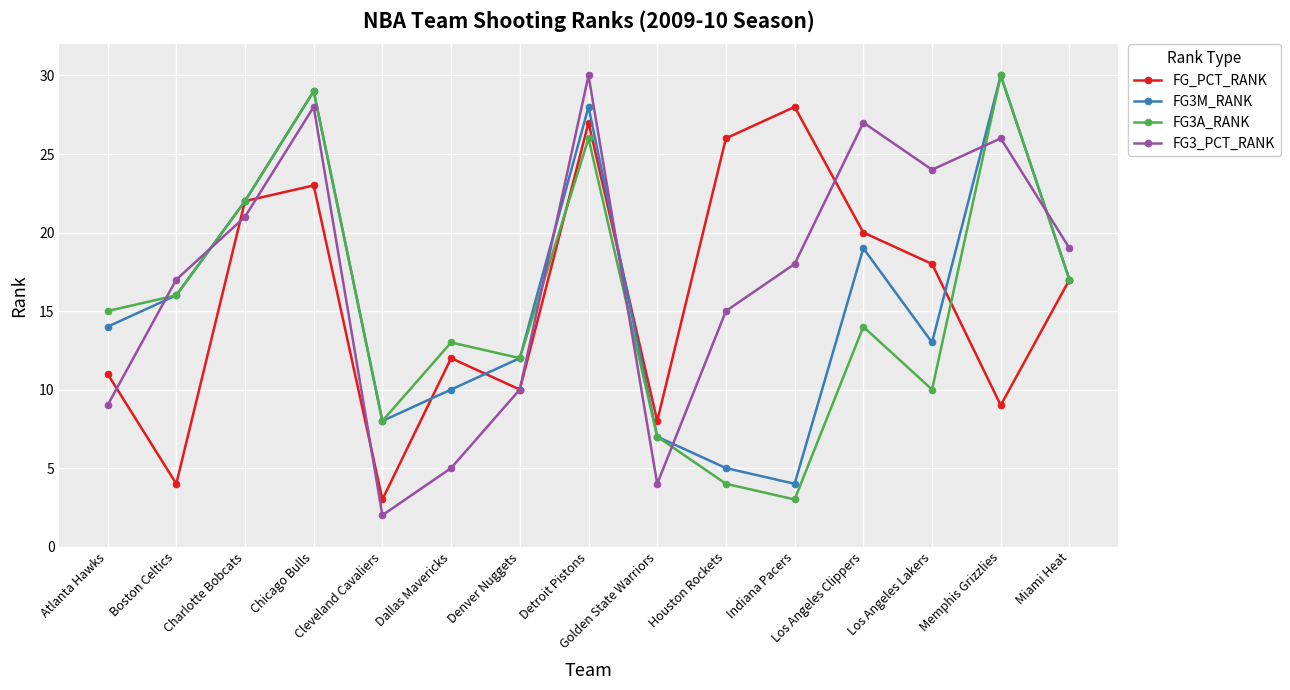

Is this an area chart (filled region under the line)?

No